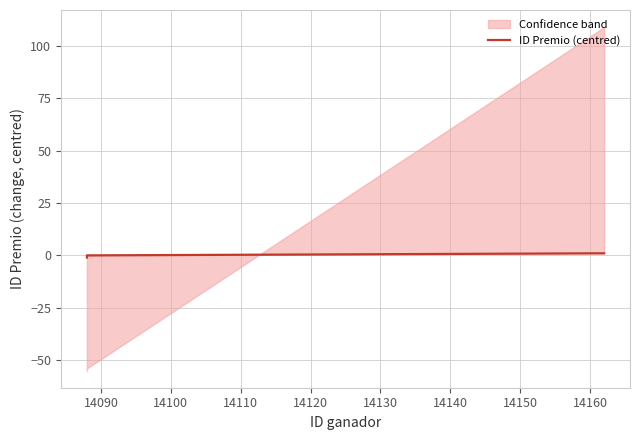

What is the minimum value shown in the chart?

-1